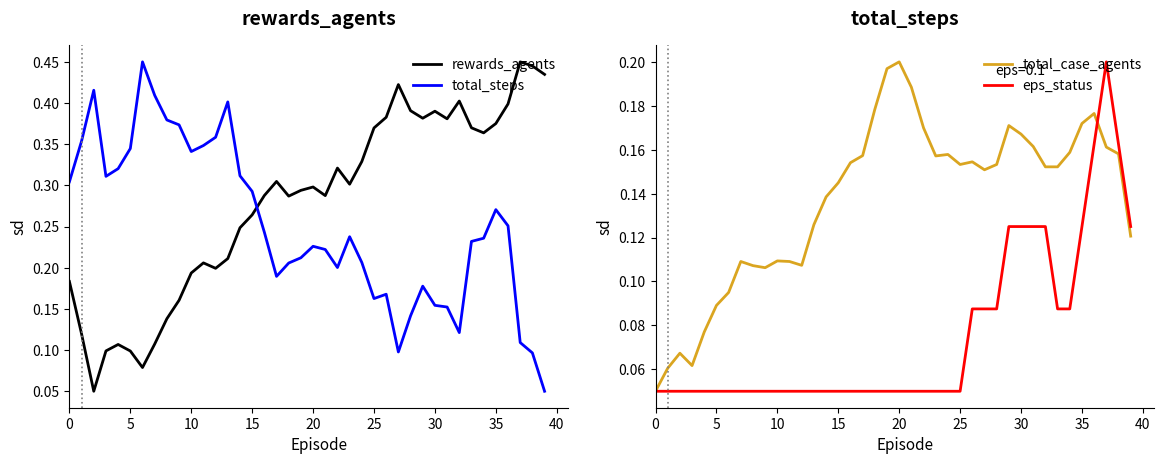

What is the value of the total_steps point at the 8th from the left?

0.4